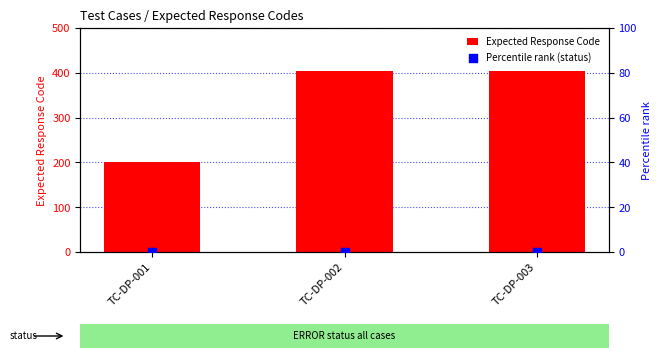

Which series has the largest Y range (max minus min)?

Expected Response Code